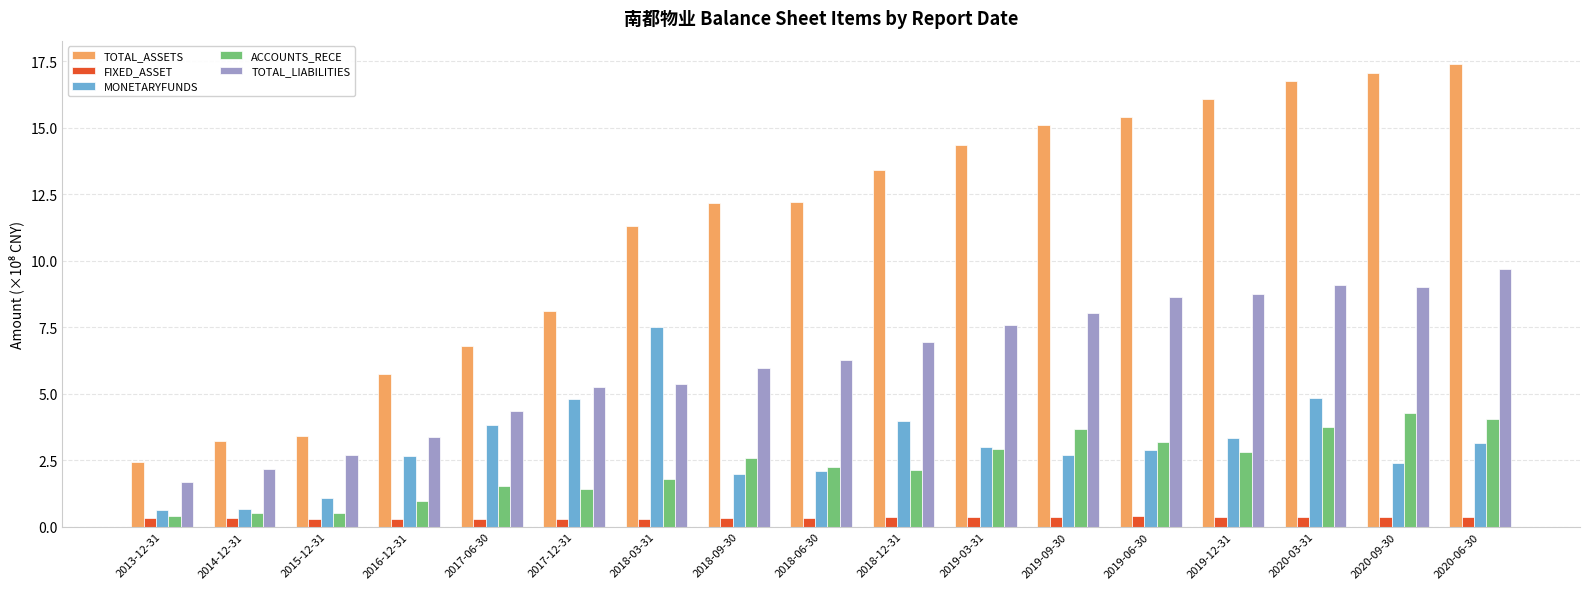

What is the difference between the maximum and minimum values in the TOTAL_ASSETS series?

15.0